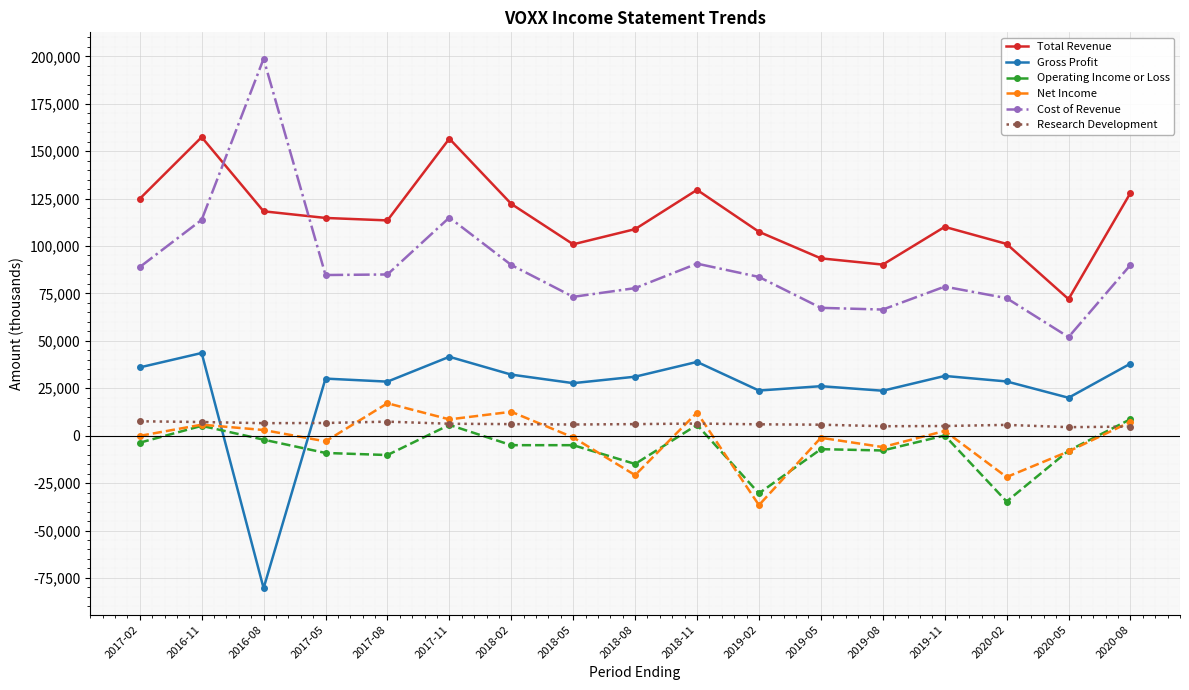

Is the value of Operating Income or Loss at 2019-05 greater than the value of Gross Profit at 2020-08?

No